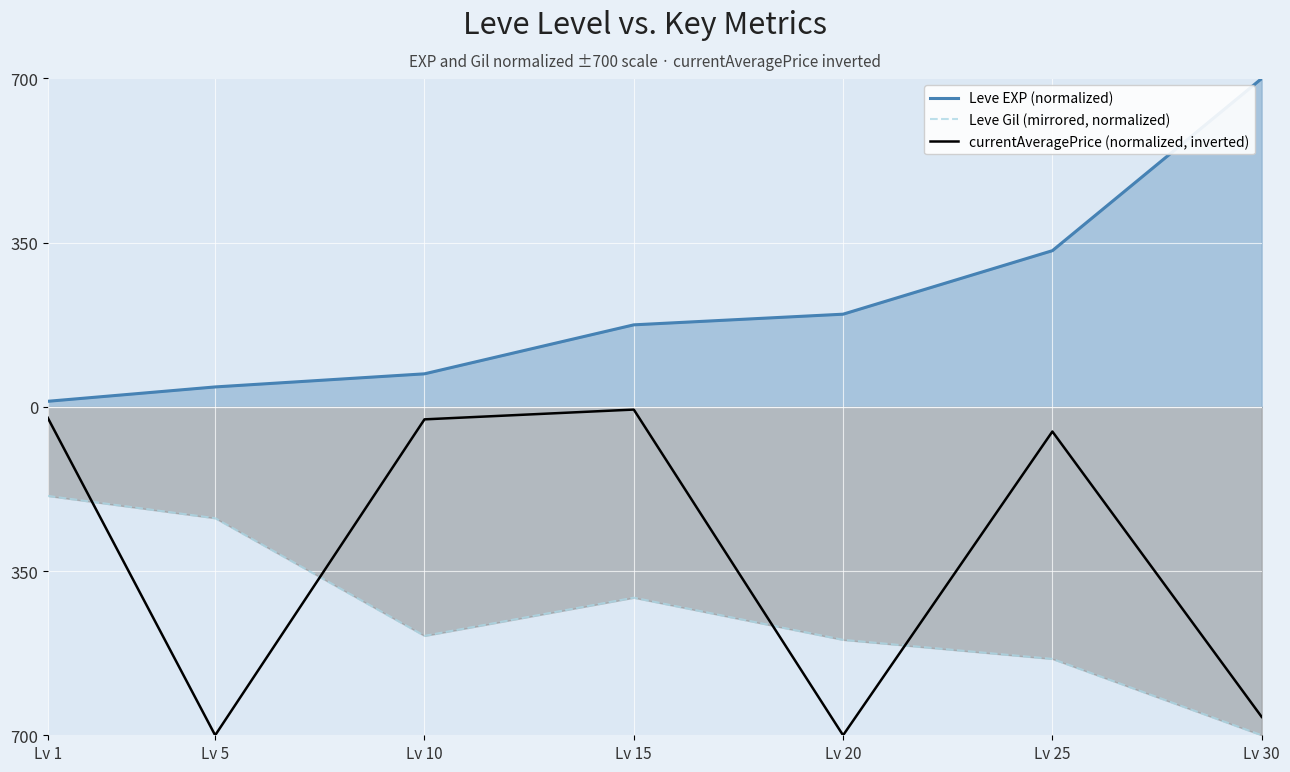

What are all the series names shown in the legend?

Leve EXP (normalized), Leve Gil (mirrored, normalized), currentAveragePrice (normalized, inverted)